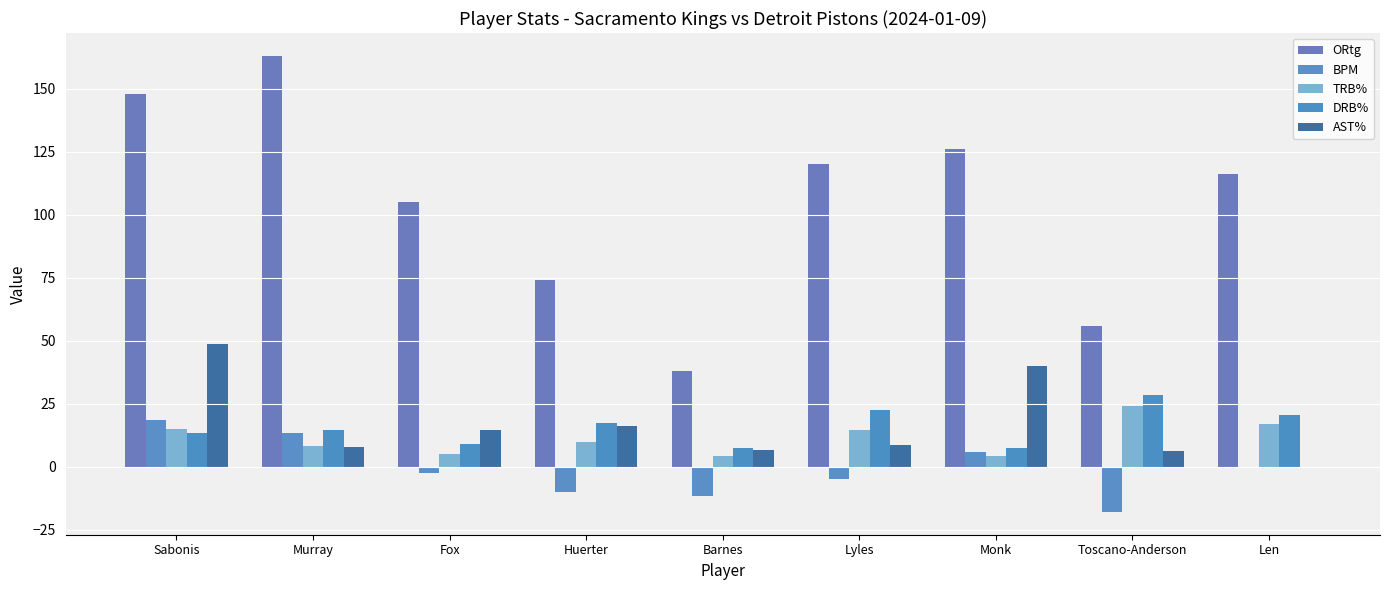

Rank the series at Monk from lowest to highest value.

TRB%, BPM, DRB%, AST%, ORtg